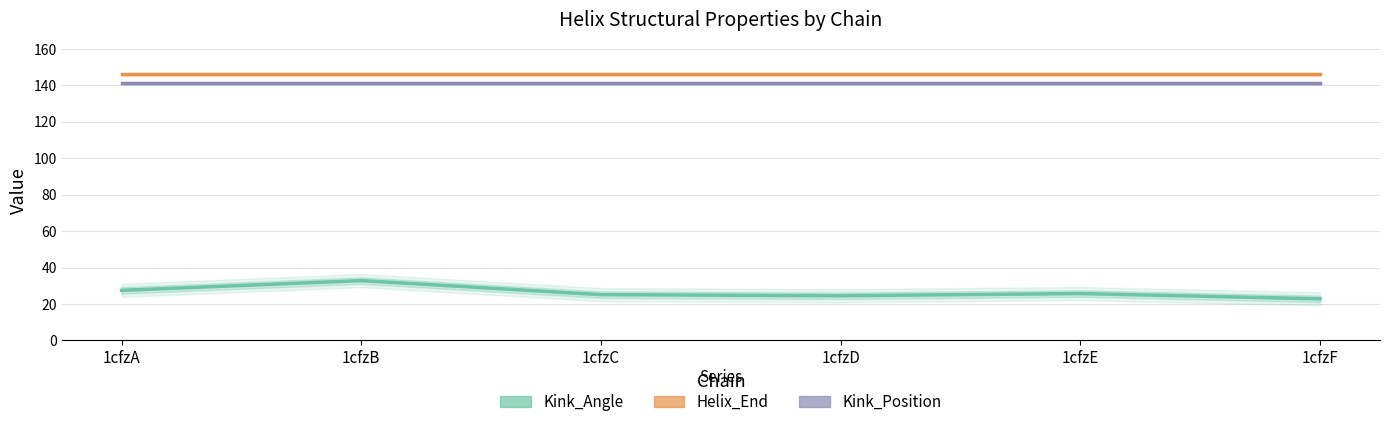

Between 1cfzA and 1cfzF, which series saw the biggest shift?

Kink_Angle